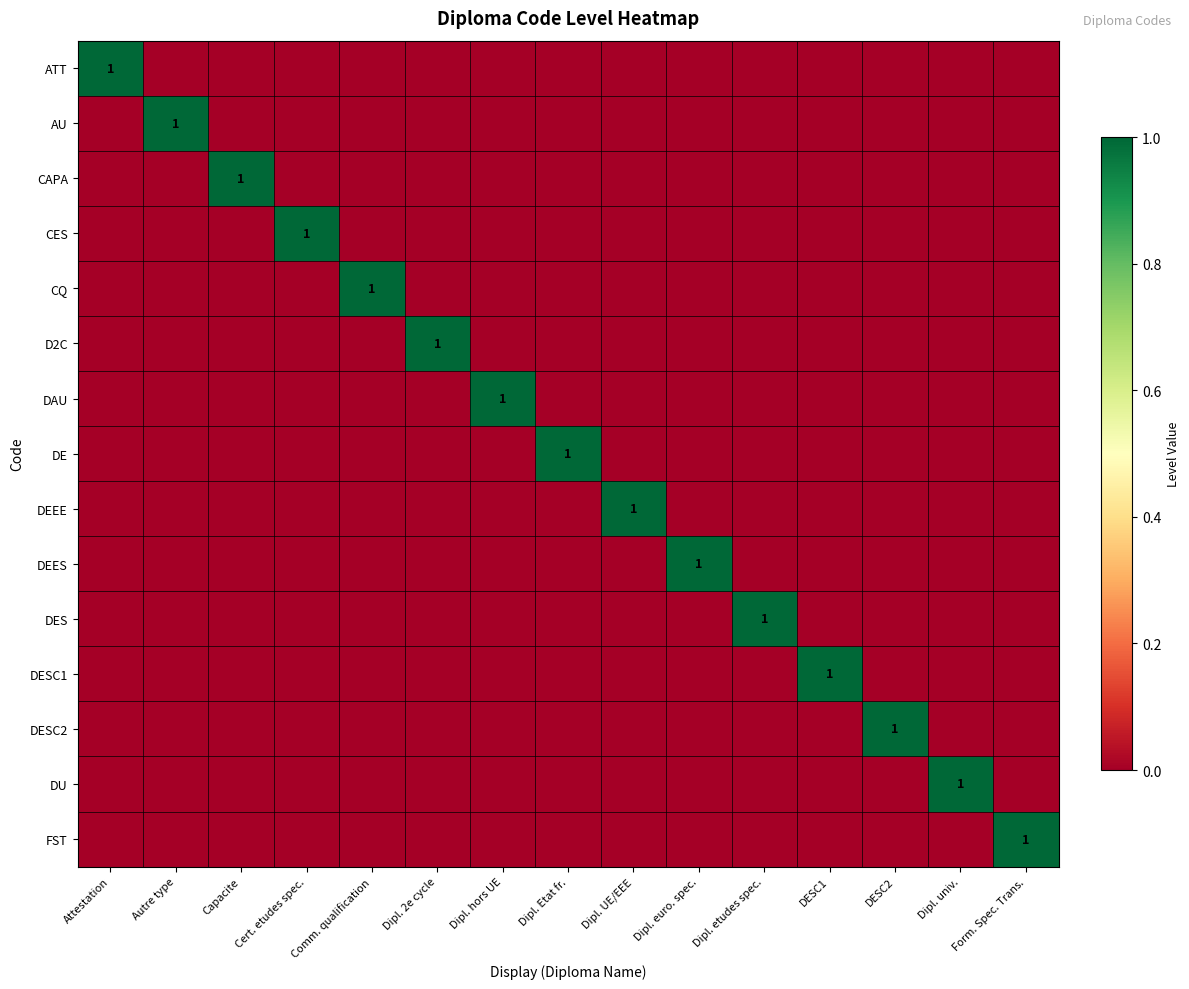

Is it true that DES equals 1 at Dipl. etudes spec.?

True